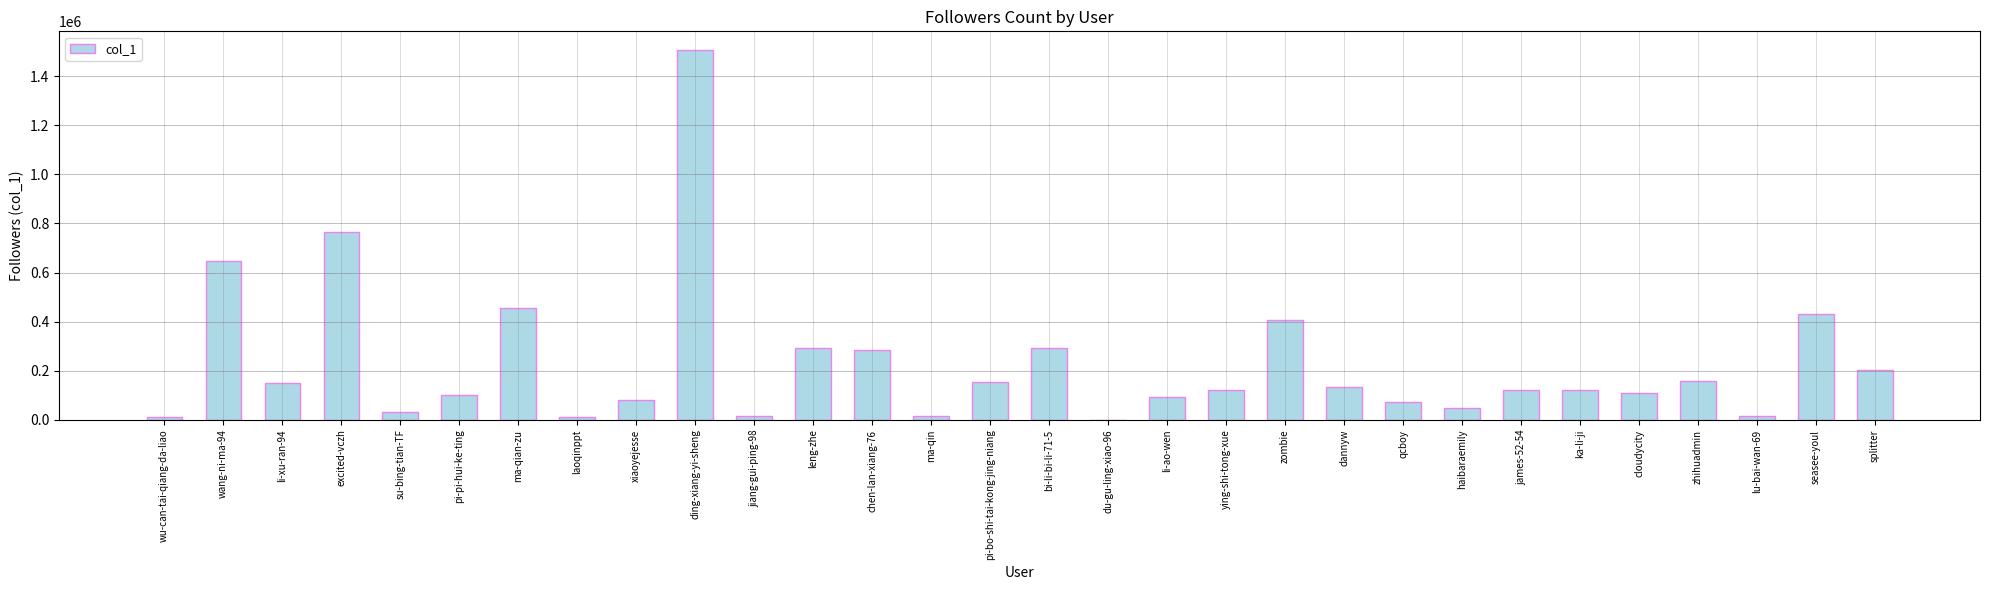

The chart shows a value of 767072 at excited-vczh. True or false?

True